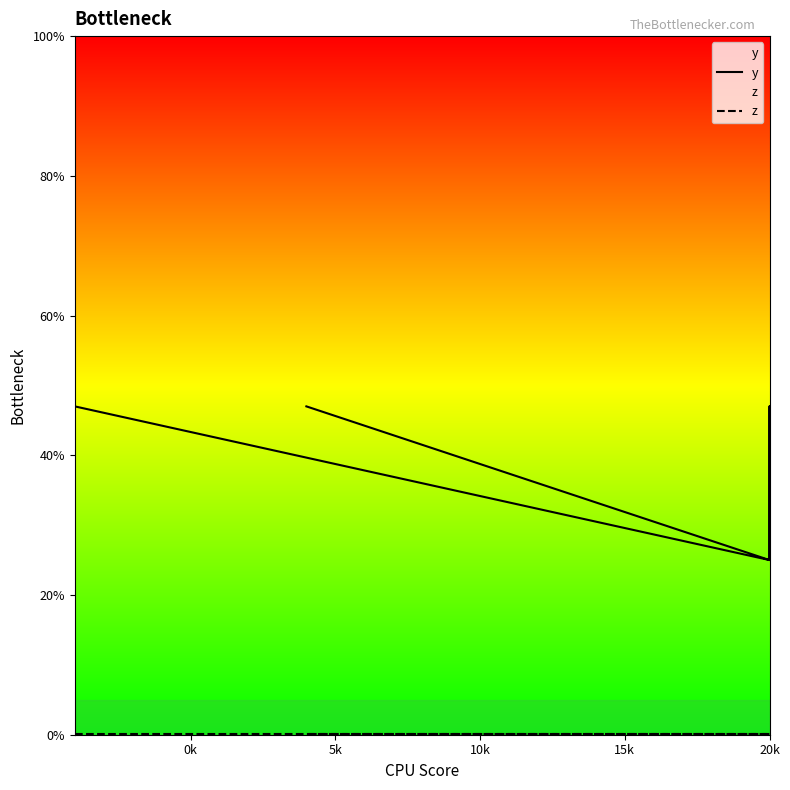

List the series in order of their overall mean, highest first.

y, z